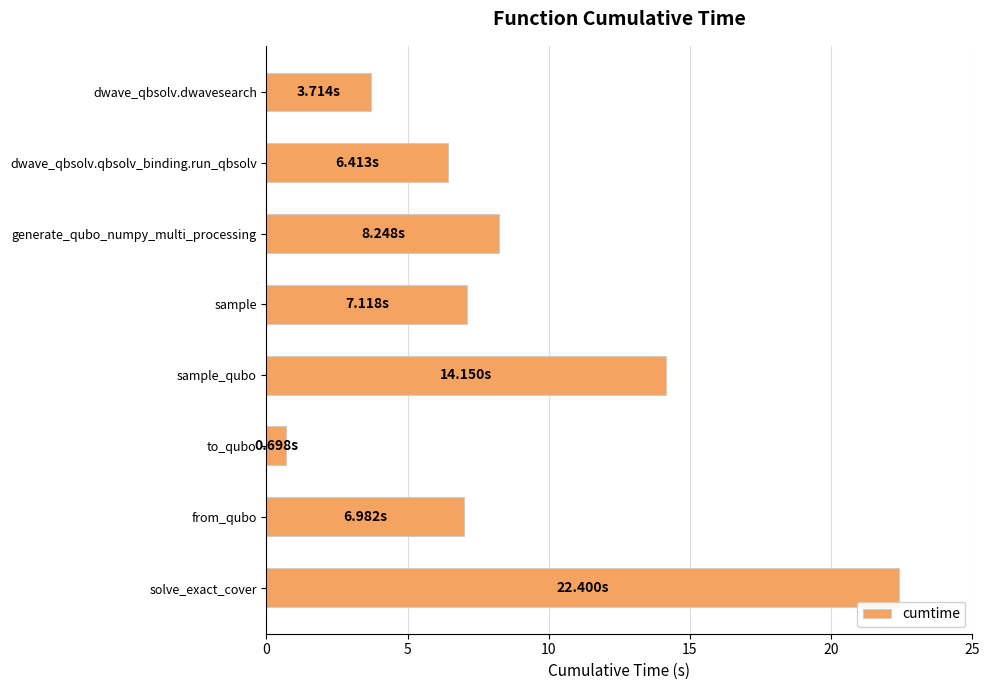

Does the chart contain any negative values?

No